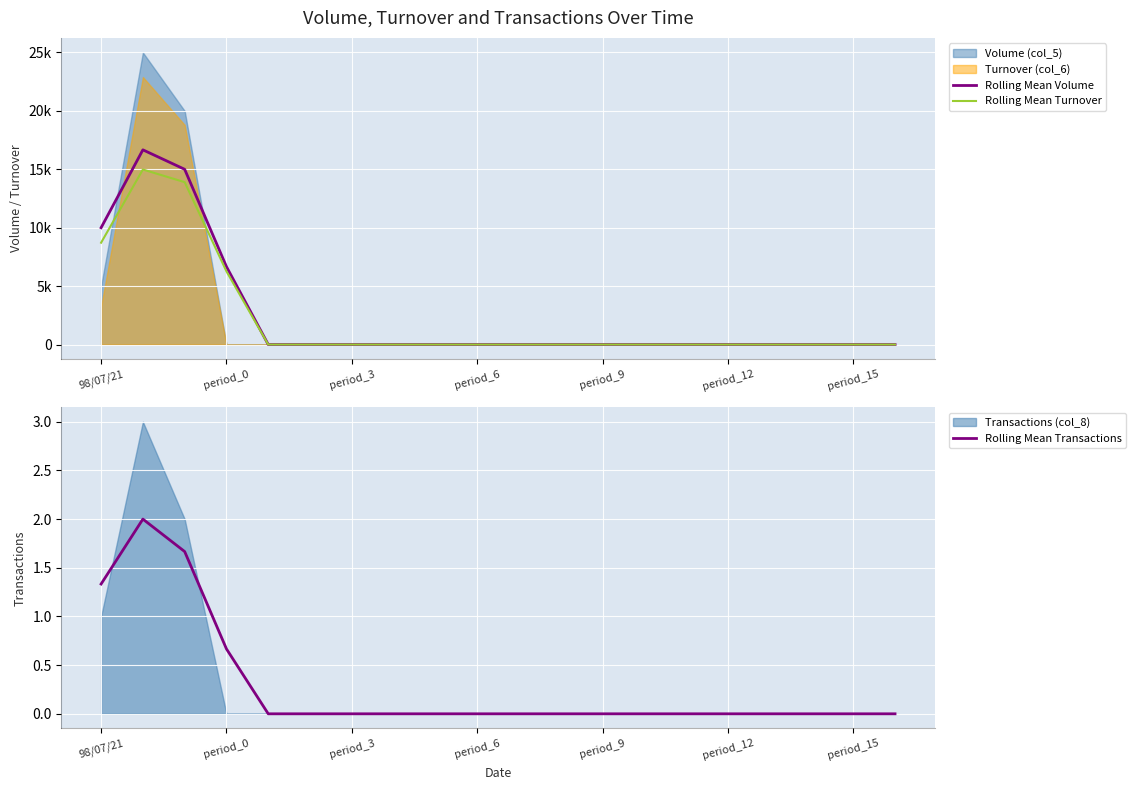

True or false: Rolling Mean Transactions and Rolling Mean Turnover cross at least once.

False